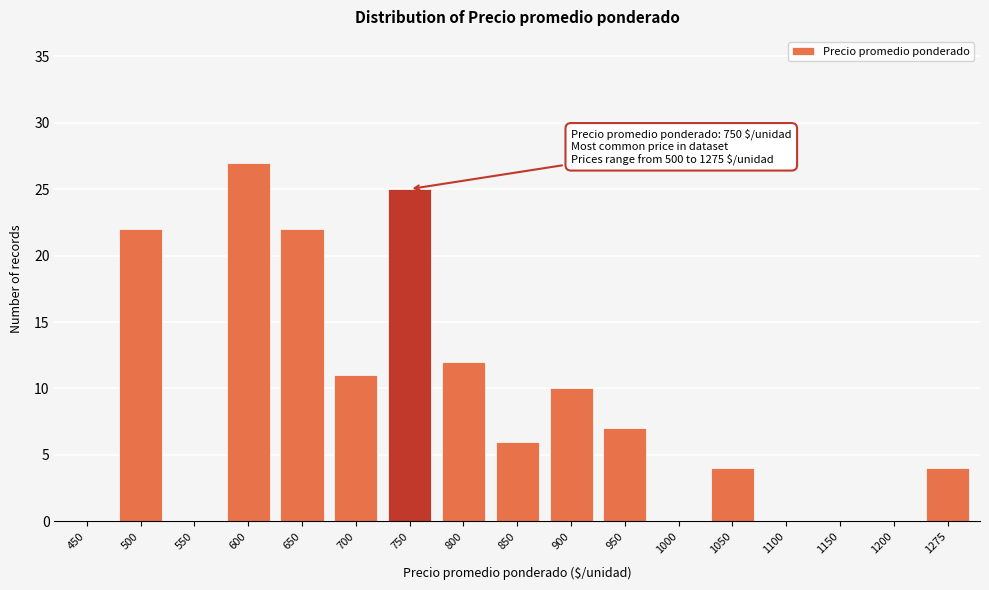

Reading left to right, extract all data points from this chart.

450=0	500=22	550=0	600=27	650=22	700=11	750=25	800=12	850=6	900=10	950=7	1000=0	1050=4	1100=0	1150=0	1200=0	1275=4